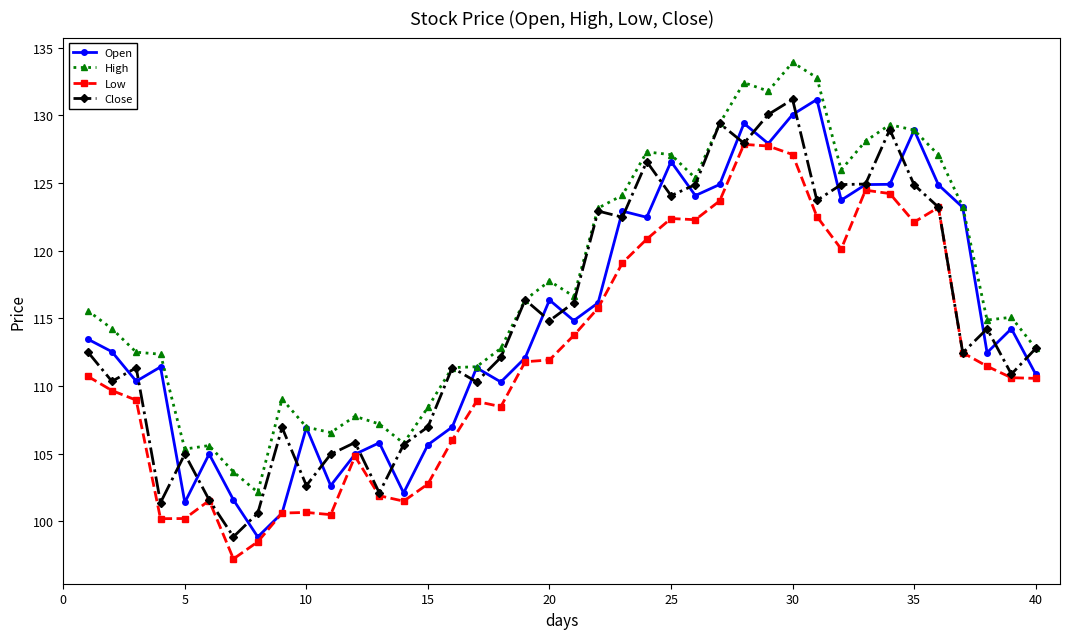

Is this an area chart (filled region under the line)?

No